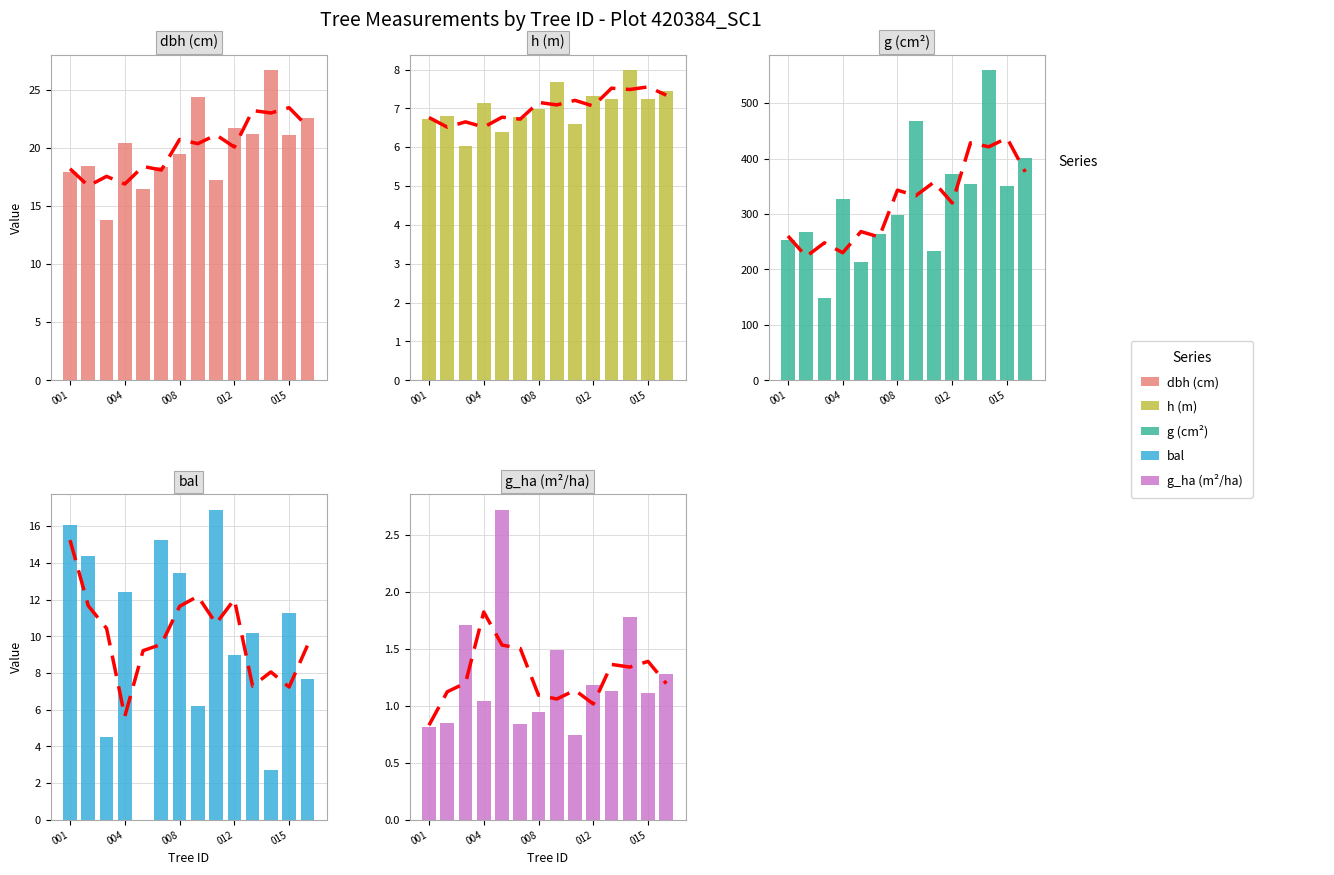

What is the highest value of the bal series?

16.9